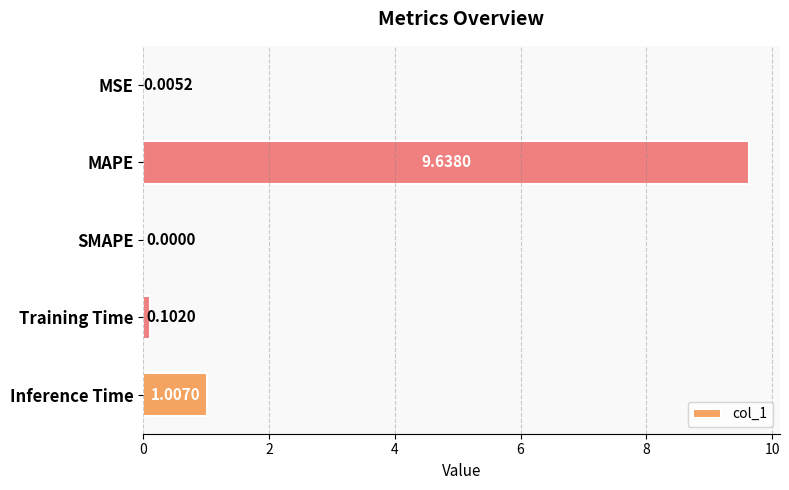

What is the sum of all values?

10.8